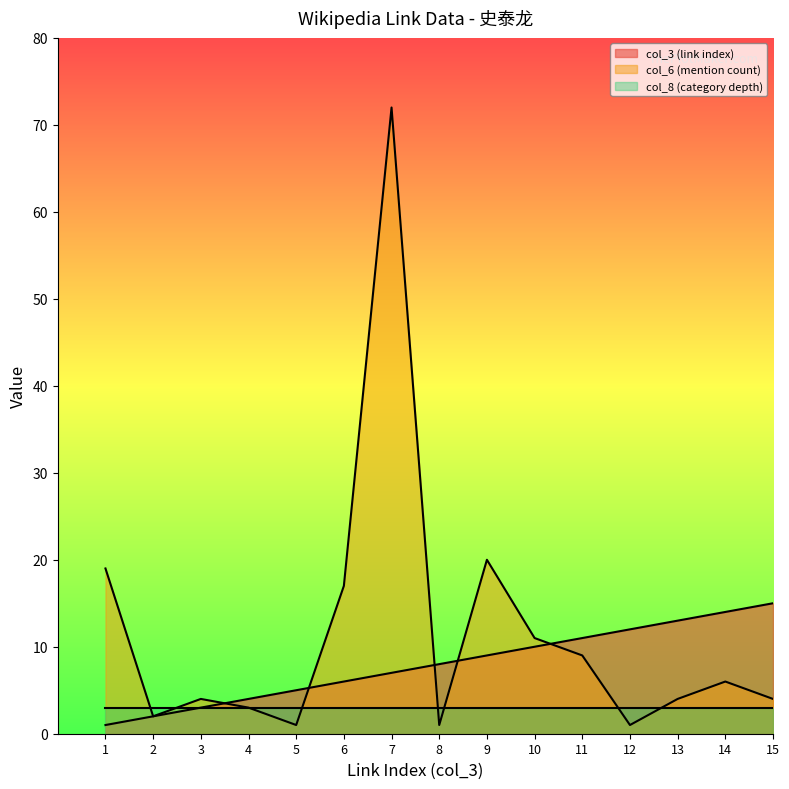

True or false: col_6 (mention count) has a value of 3 at 10.

False